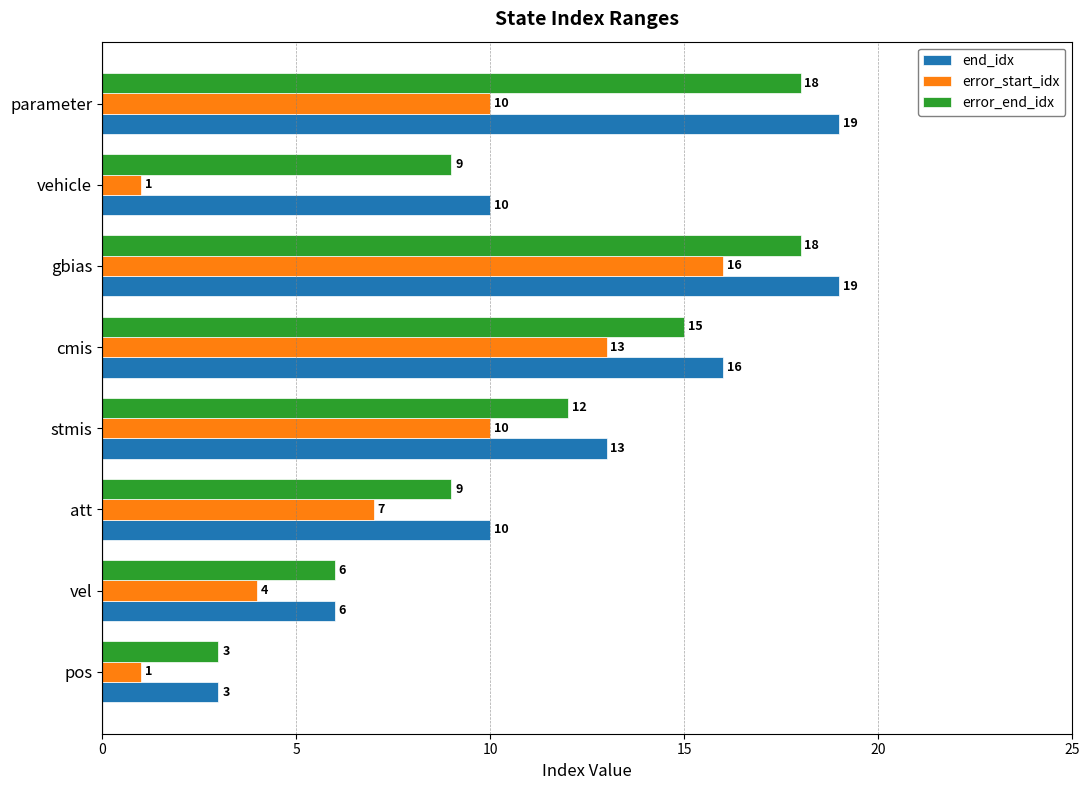

Is it true that error_start_idx equals 1 at vehicle?

True